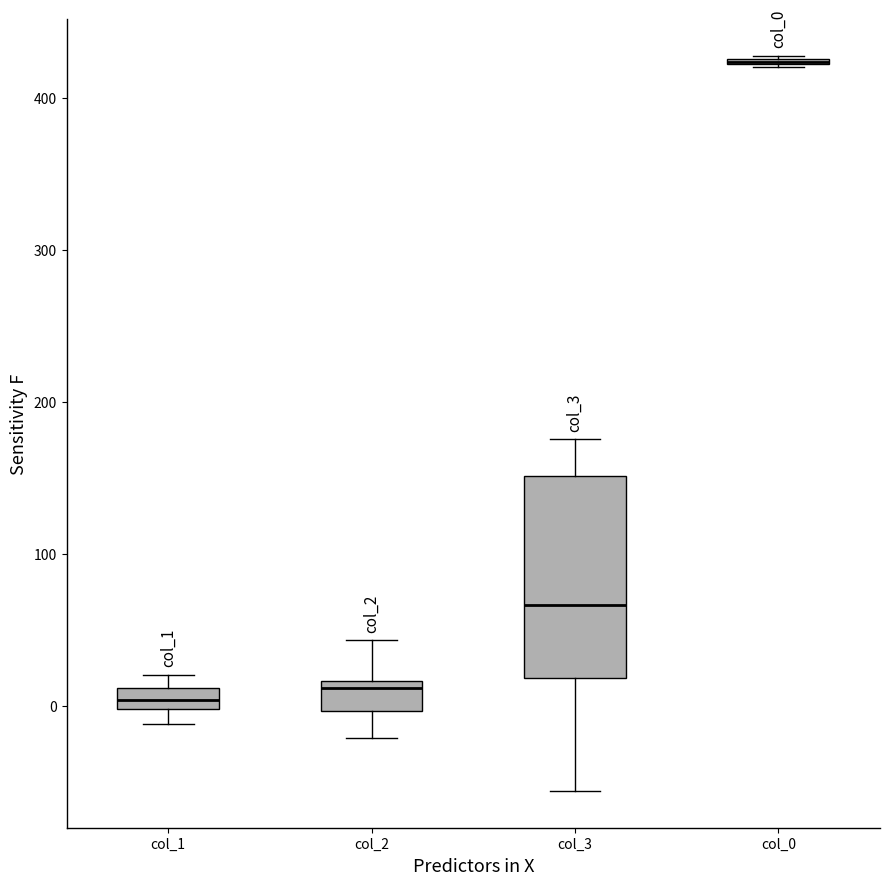

Where does the lower whisker of the box for col_3 end on the y-axis? The values are not printed on the chart, so give them approximately, as read against the axis.

-60